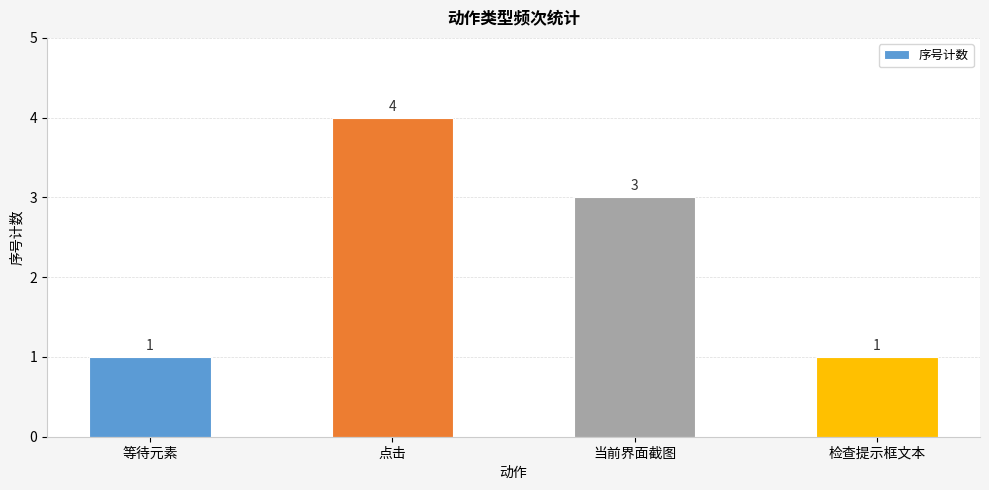

How many values are between 1 and 4?

4